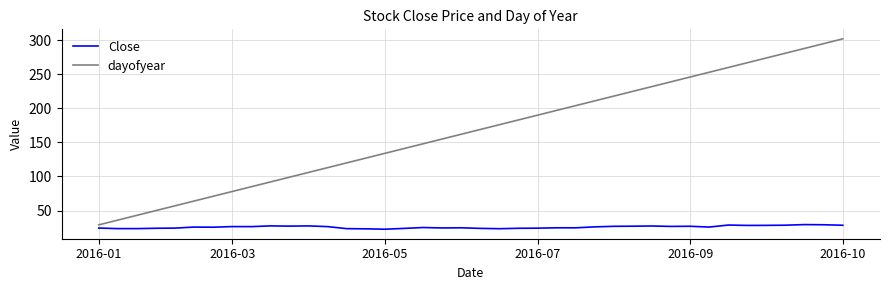

What is the highest value of the Close series?

29.4